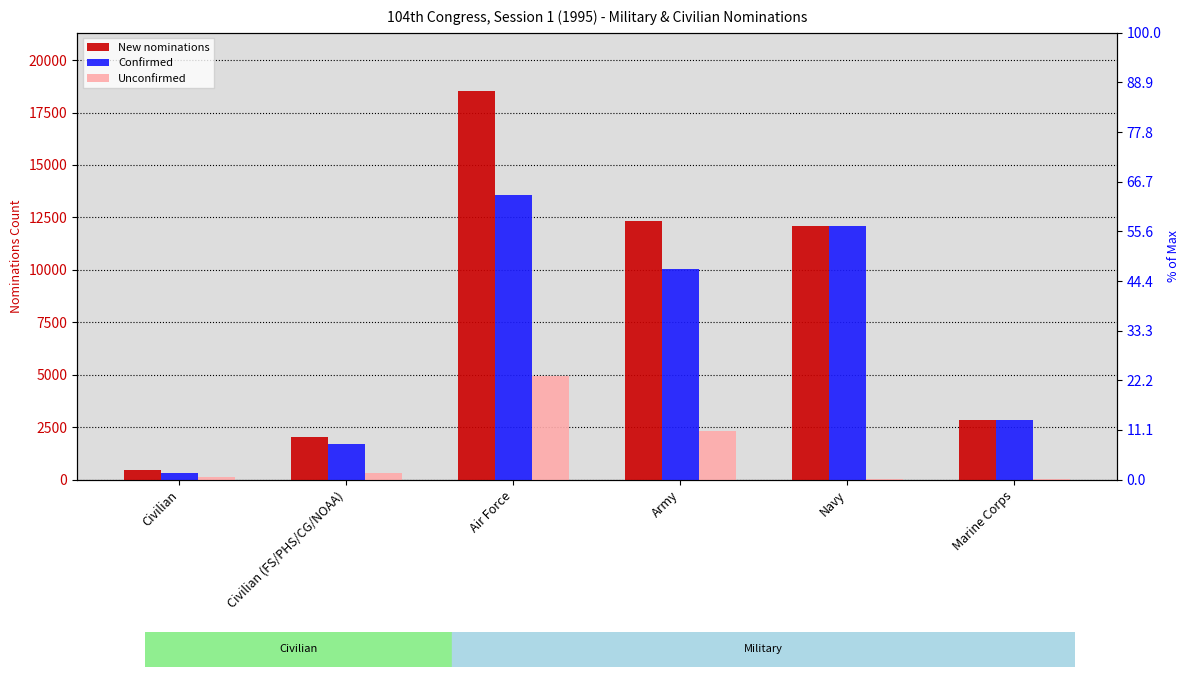

At which label is Confirmed closest to 6950?

Army